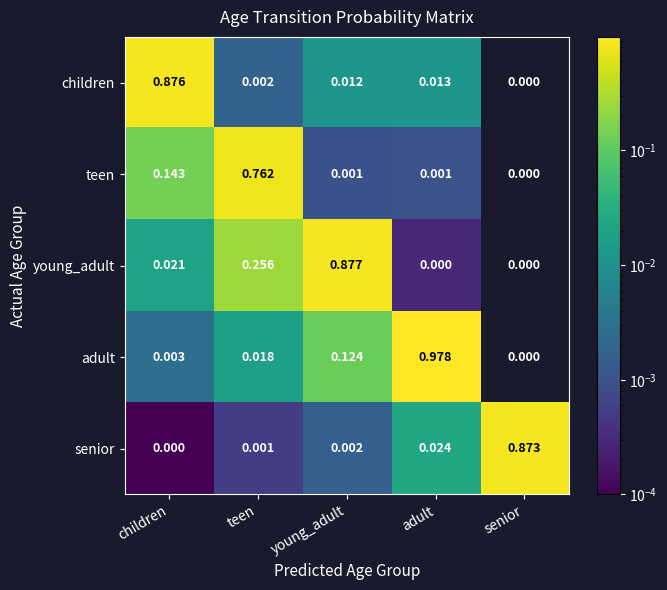

At which label does young_adult reach its peak?

young_adult